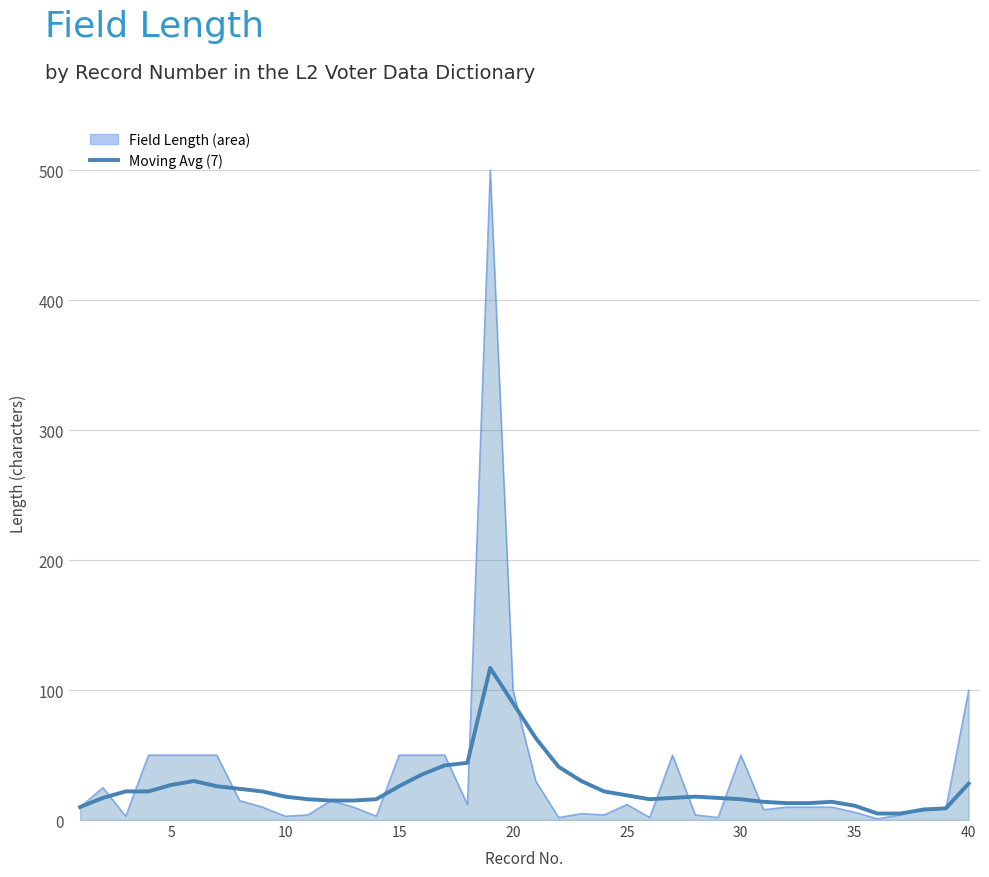

Does the chart display data point markers on the line(s)?

No